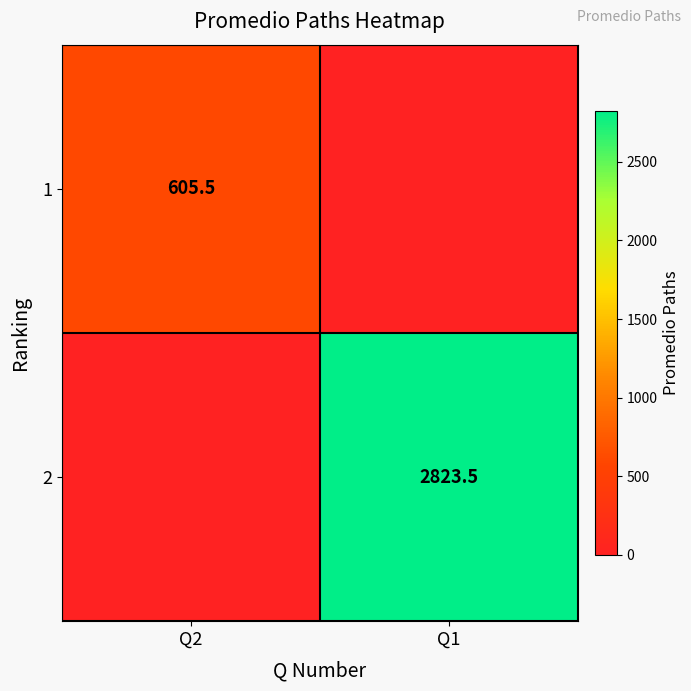

The value of 2 at Q1 is 4791.1. True or false?

False